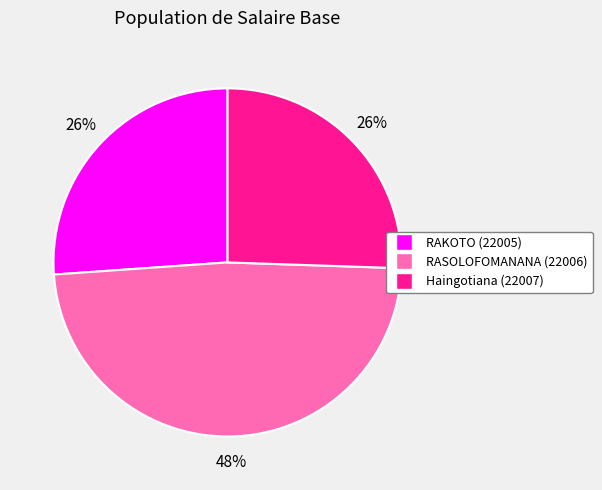

Which has a higher value, RASOLOFOMANANA (22006) or Haingotiana (22007)?

RASOLOFOMANANA (22006)